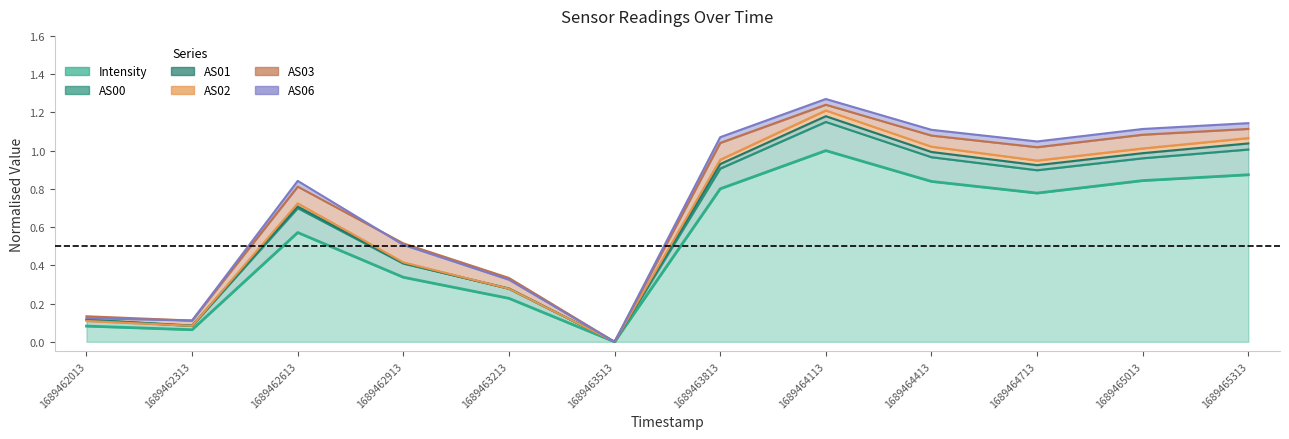

What is the value of the Intensity point at the 7th from the left?

0.8